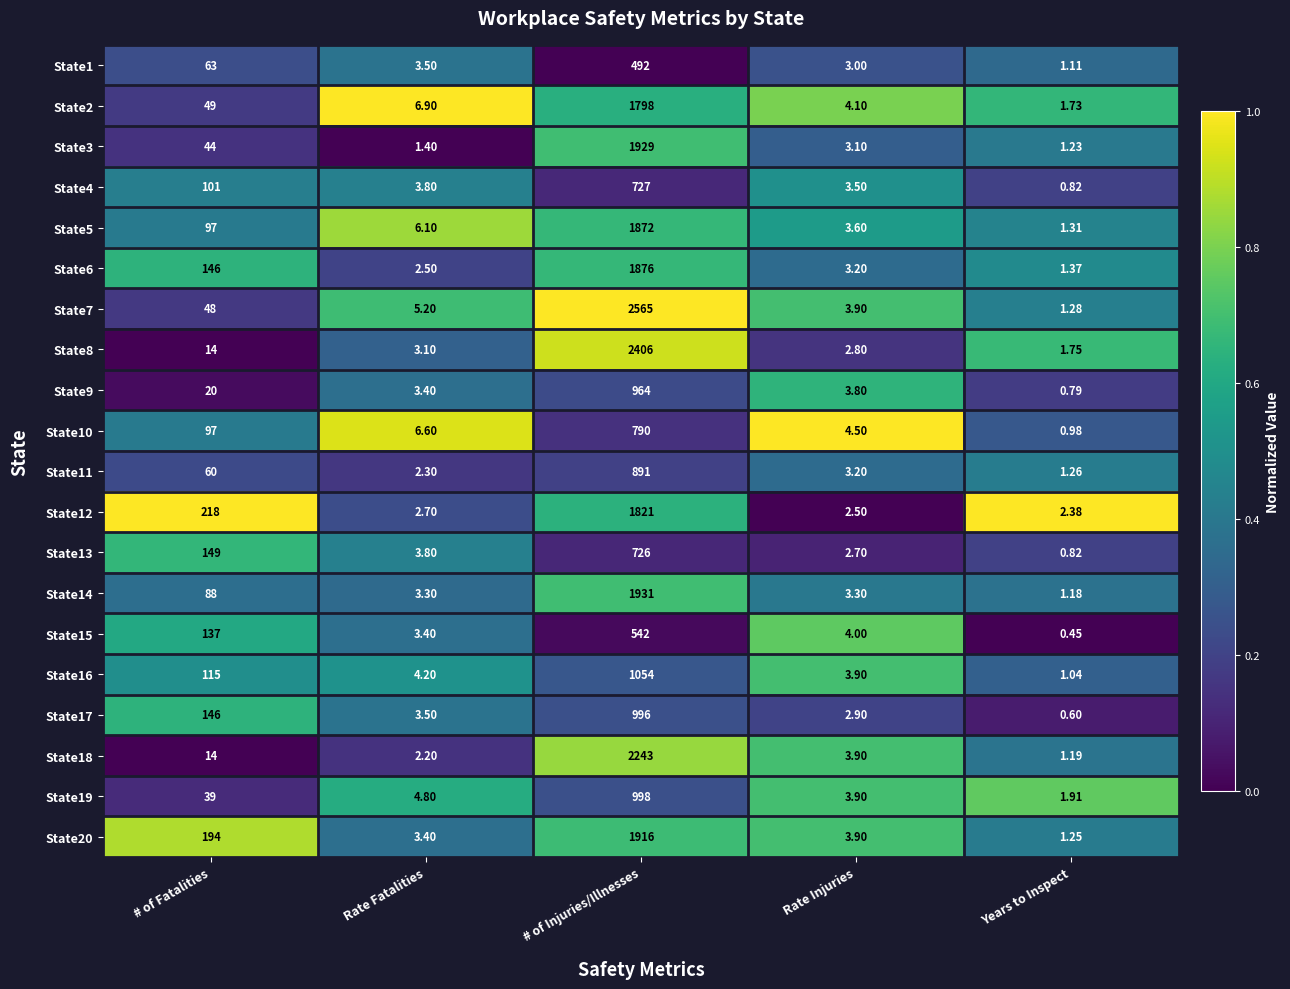

At how many categories does at least one series exceed 0?

5